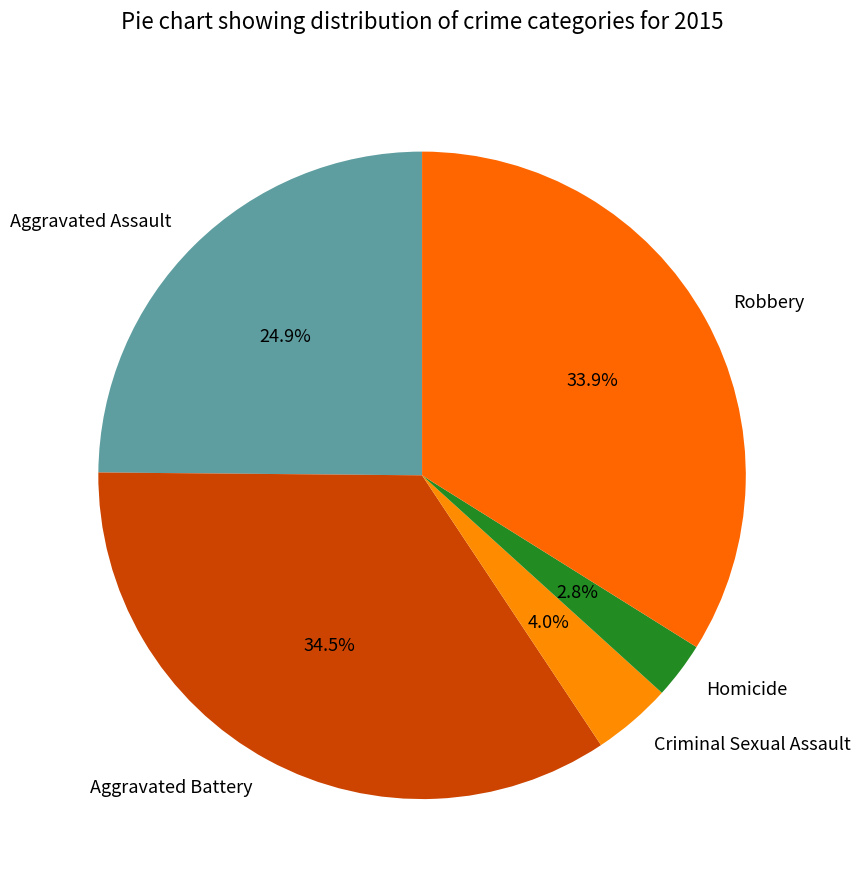

What percentage do Aggravated Battery and Aggravated Assault together represent?

59.3%